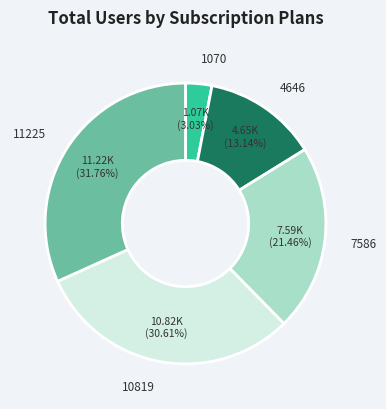

Which has a higher value, 11225 or 10819?

11225